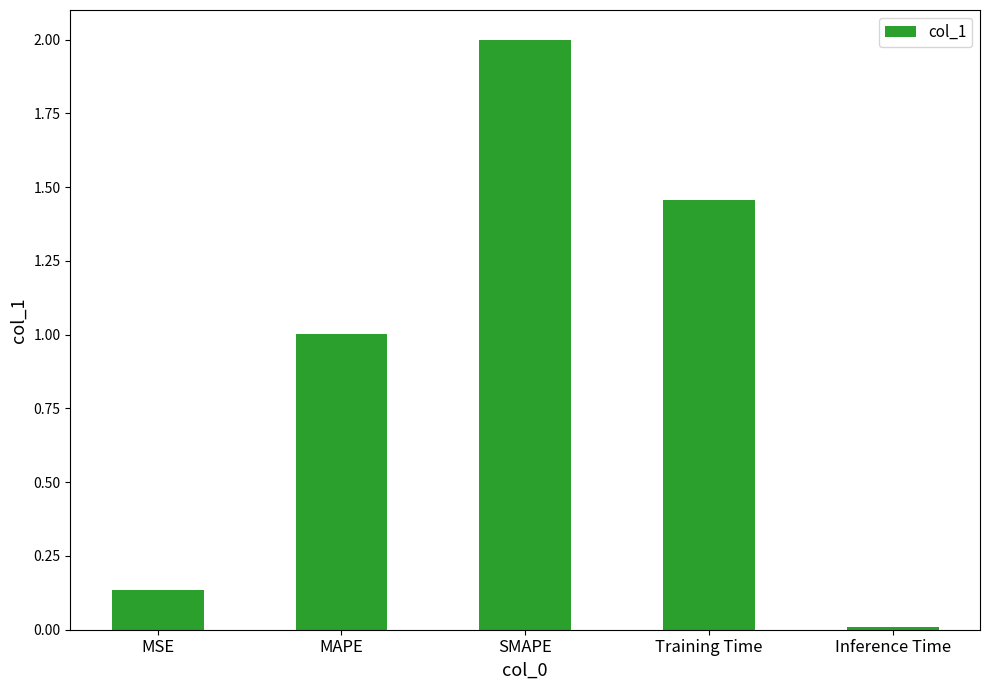

List the labels in order of value, largest first.

SMAPE, Training Time, MAPE, MSE, Inference Time